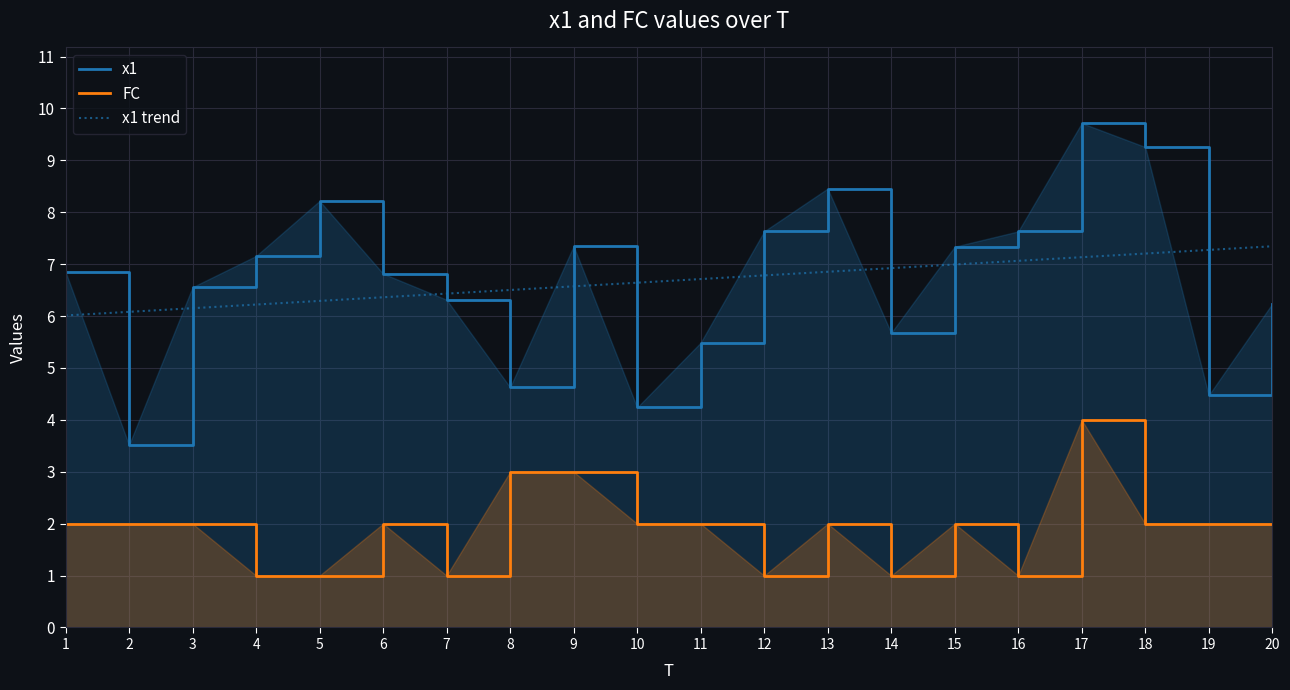

True or false: FC and x1 trend cross at least once.

False